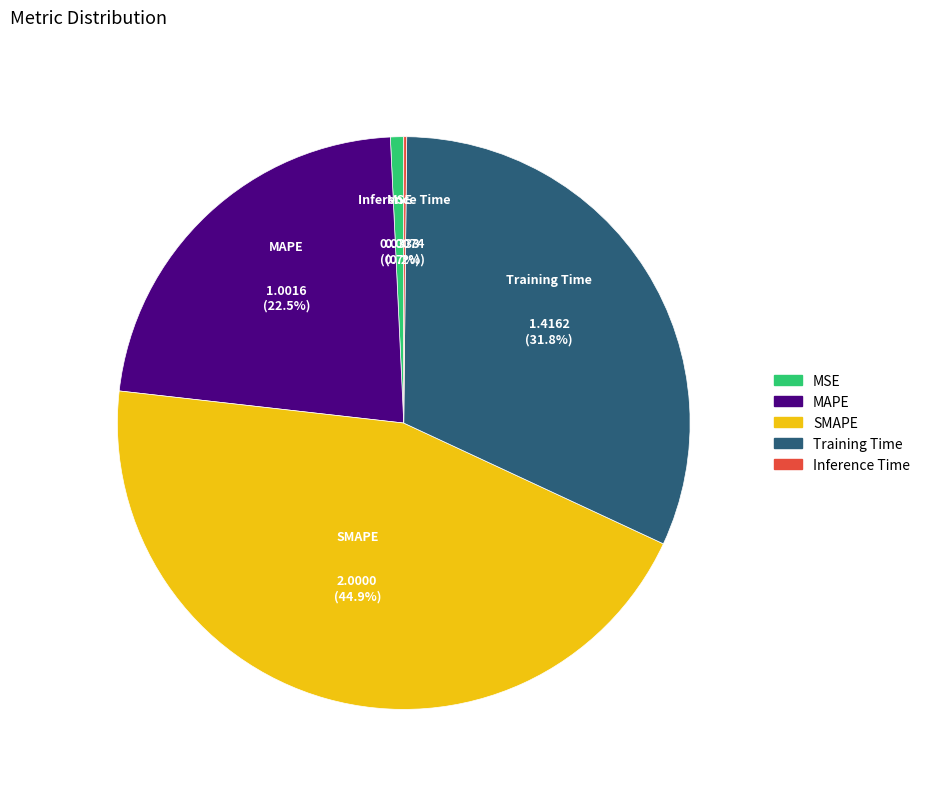

To the nearest percent, what is the average slice percentage?

20%